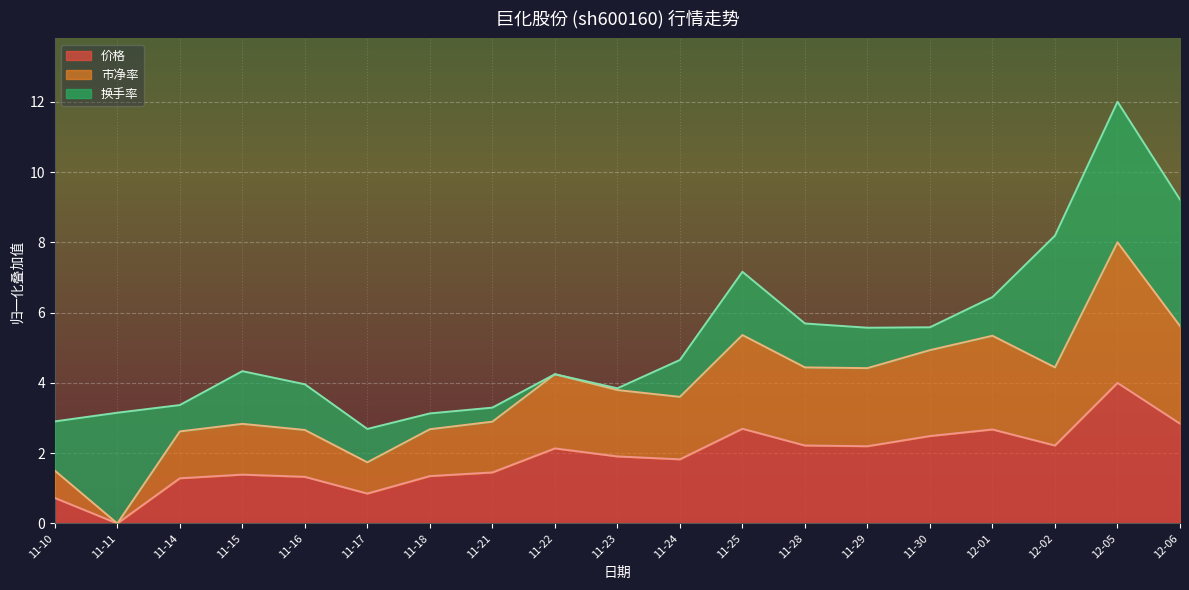

Which series changed the most between 11-14 and 11-25?

市净率